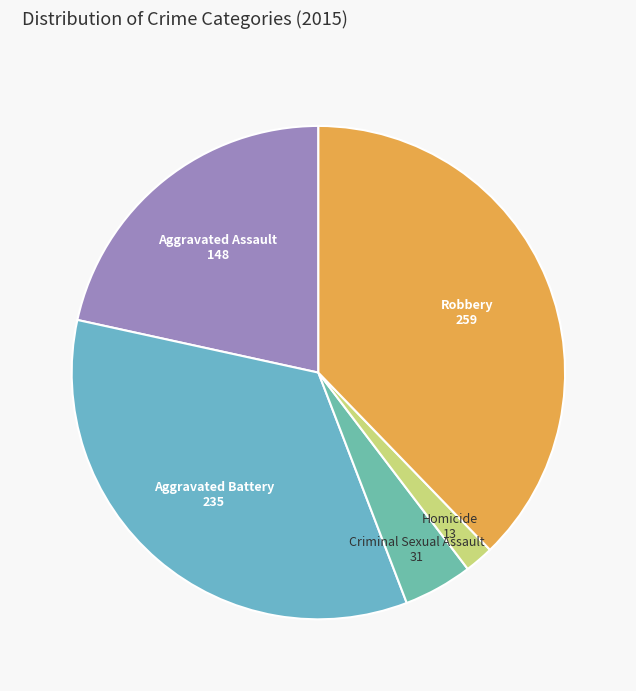

How many segments does this pie chart have?

5